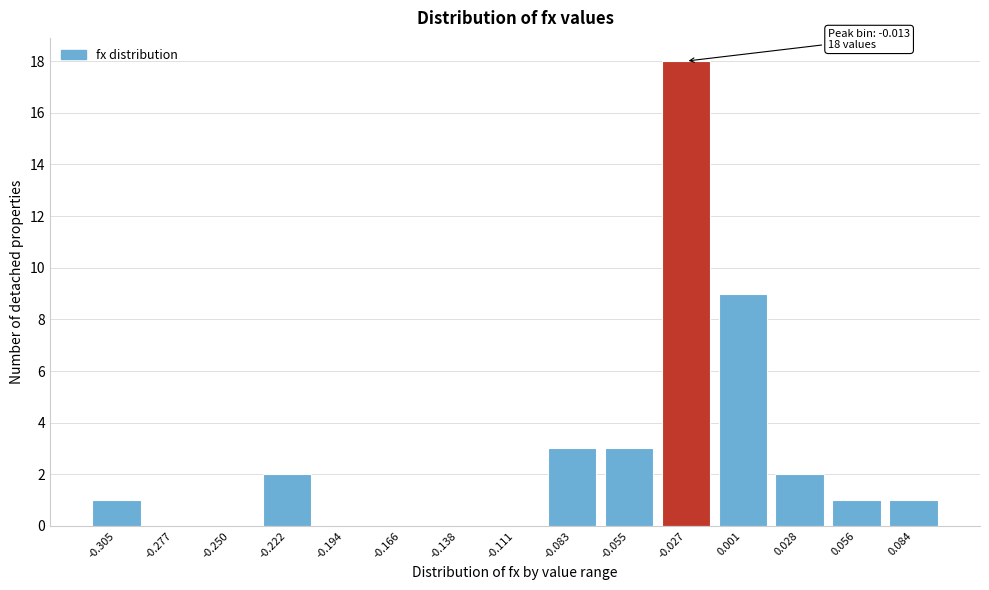

Reading left to right, extract all data points from this chart.

-0.305=1	-0.277=0	-0.250=0	-0.222=2	-0.194=0	-0.166=0	-0.138=0	-0.111=0	-0.083=3	-0.055=3	-0.027=18	0.001=9	0.028=2	0.056=1	0.084=1